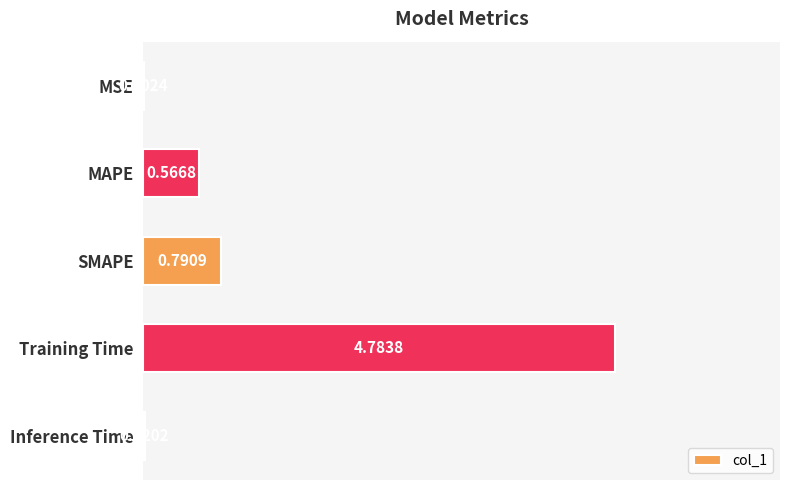

What is the change in value from MAPE to SMAPE?

+0.2